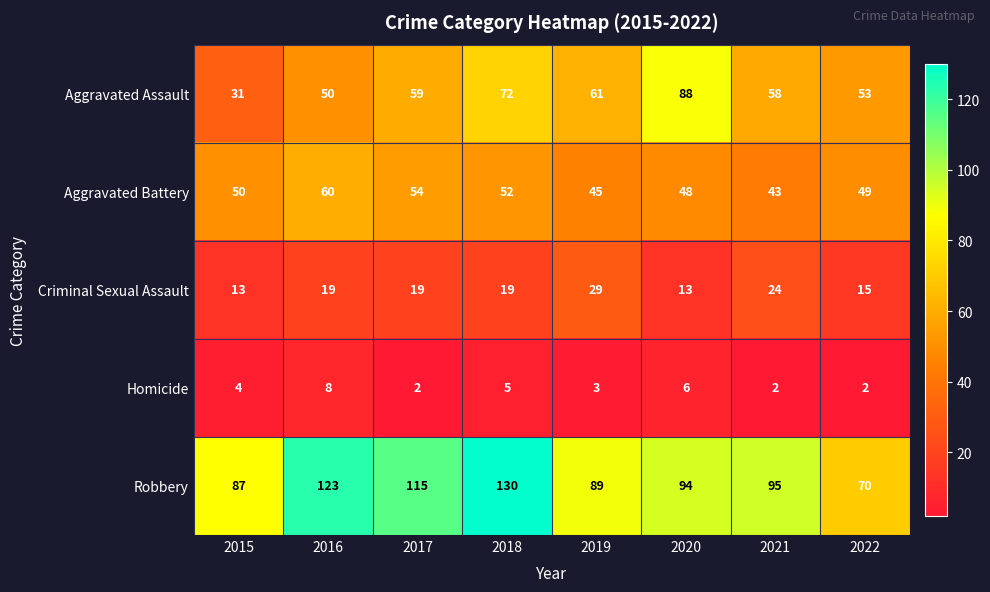

What is the maximum value shown in the chart?

130